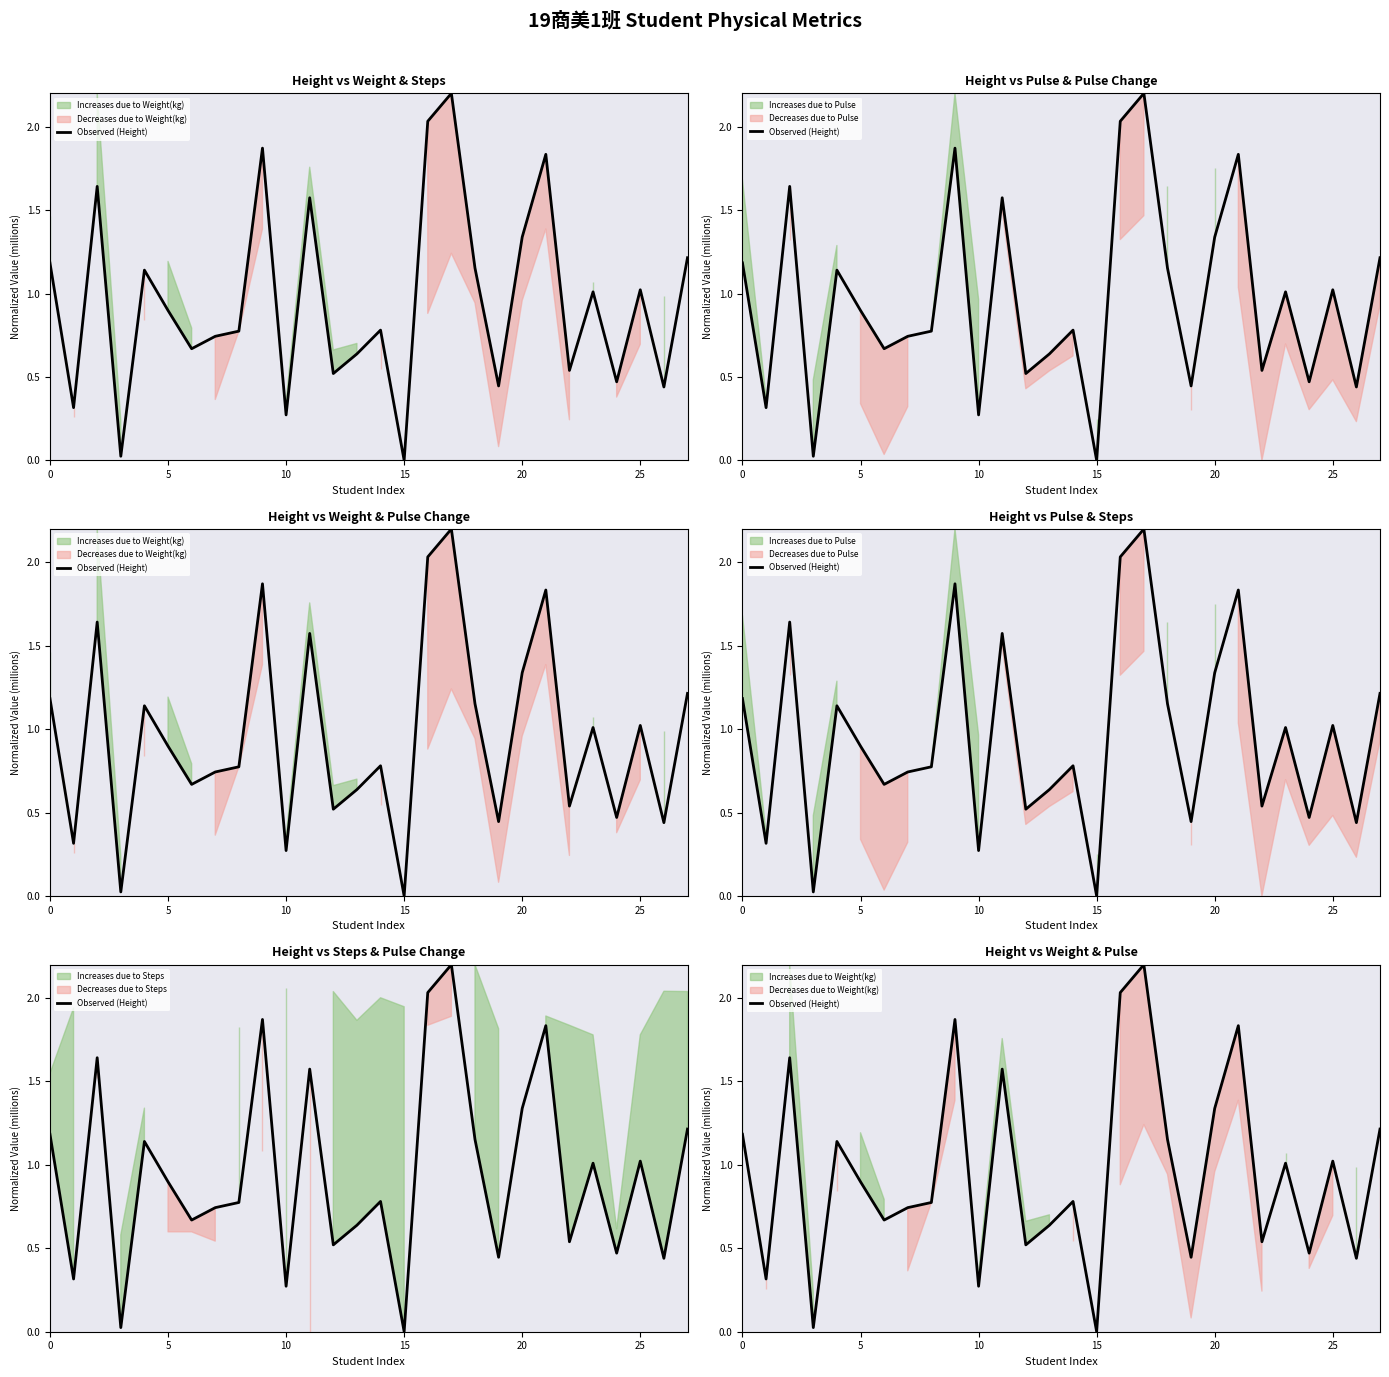

How many values exceed 0?

27